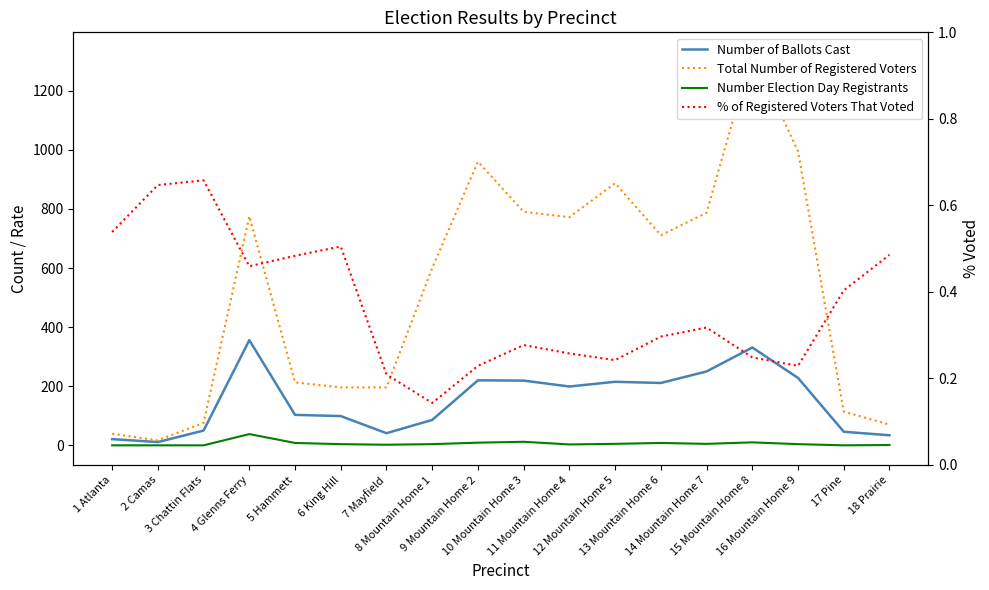

Which series has the widest spread of values?

Total Number of Registered Voters